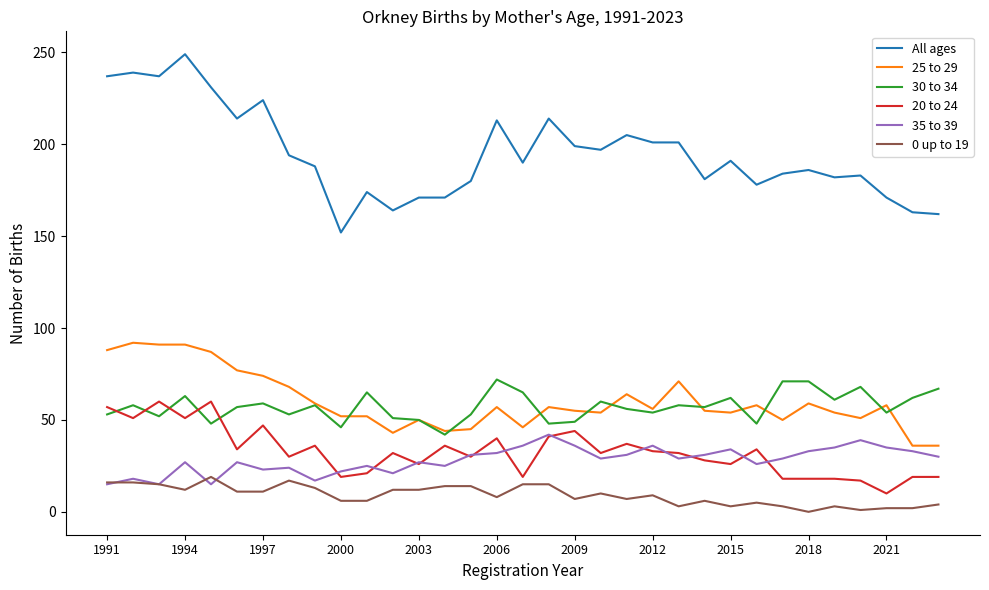

List the series in order of their peak value, highest first.

All ages, 25 to 29, 30 to 34, 20 to 24, 35 to 39, 0 up to 19